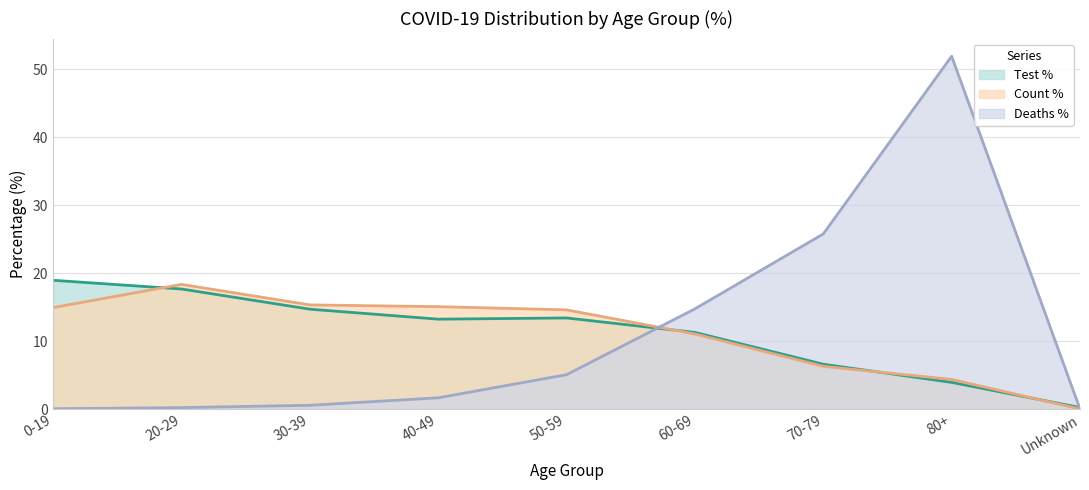

Where is COVID_TEST_PCT nearest to the value 9?

60-69